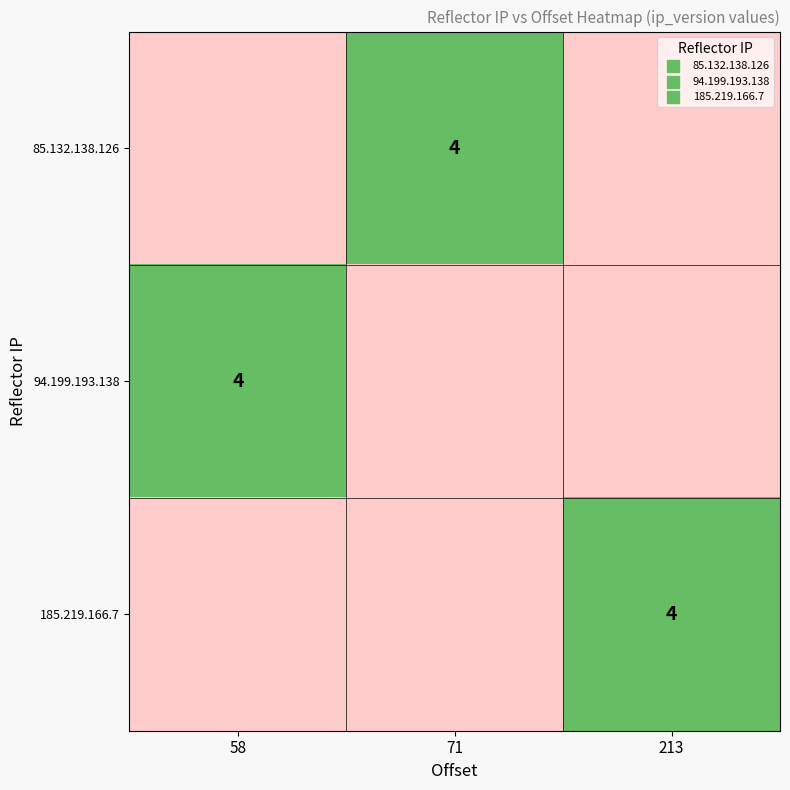

Is the value of 94.199.193.138 at 213 greater than the value of 85.132.138.126 at 58?

No